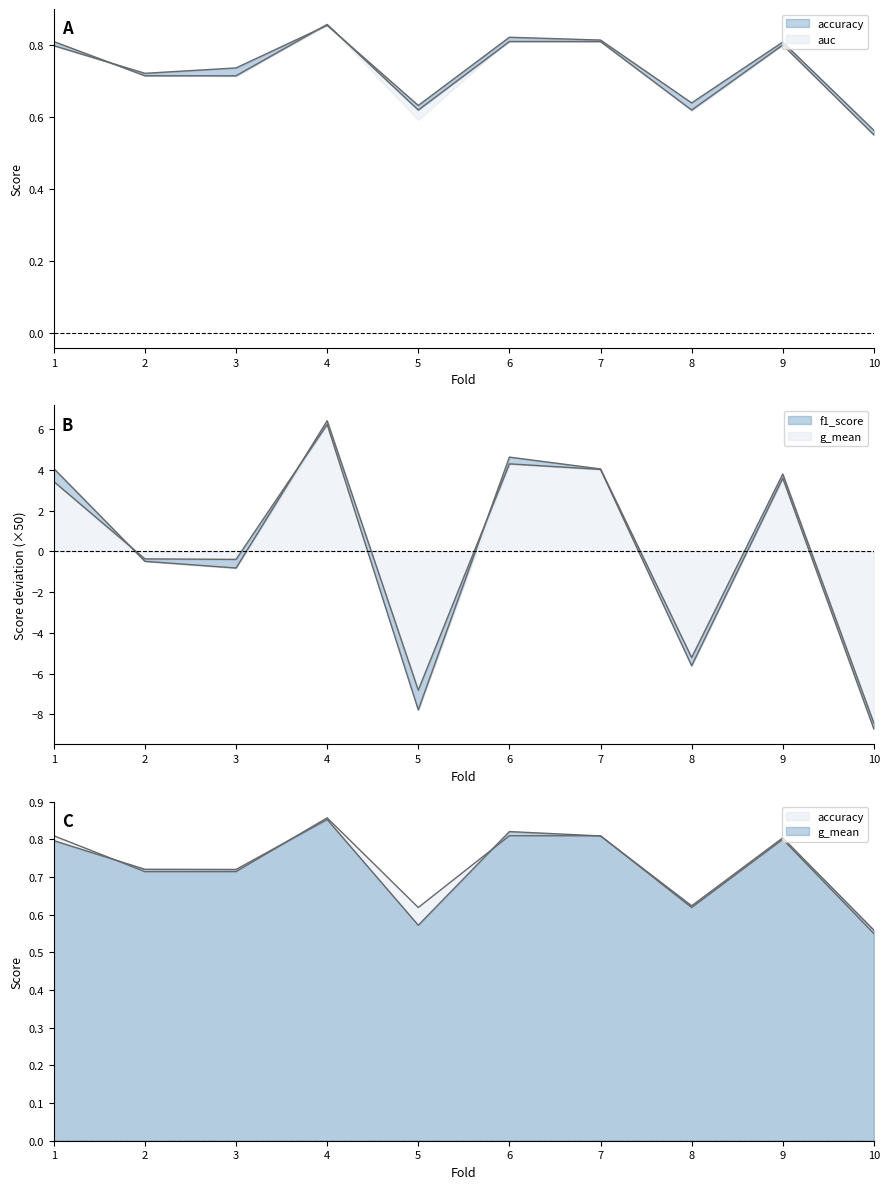

Read the accuracy value at 7.

0.8